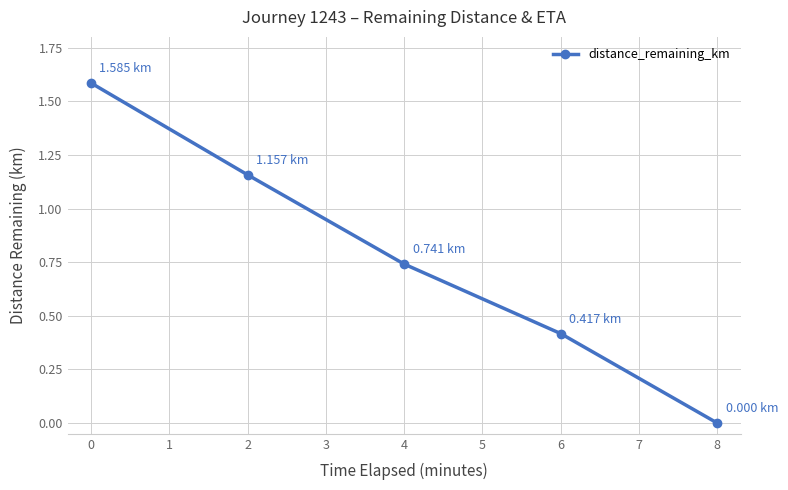

Which category has the lowest value across all series?

8